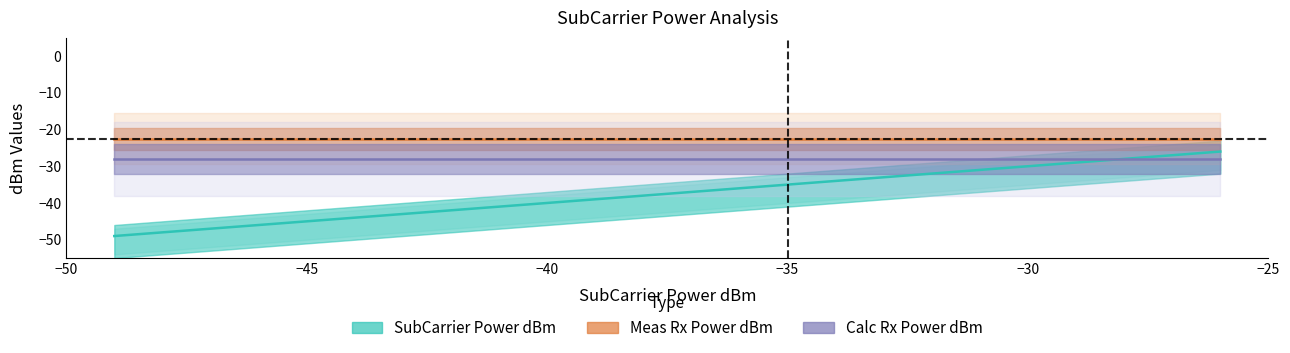

True or false: Meas Rx Power dBm and Relative Power intersect in this chart.

False